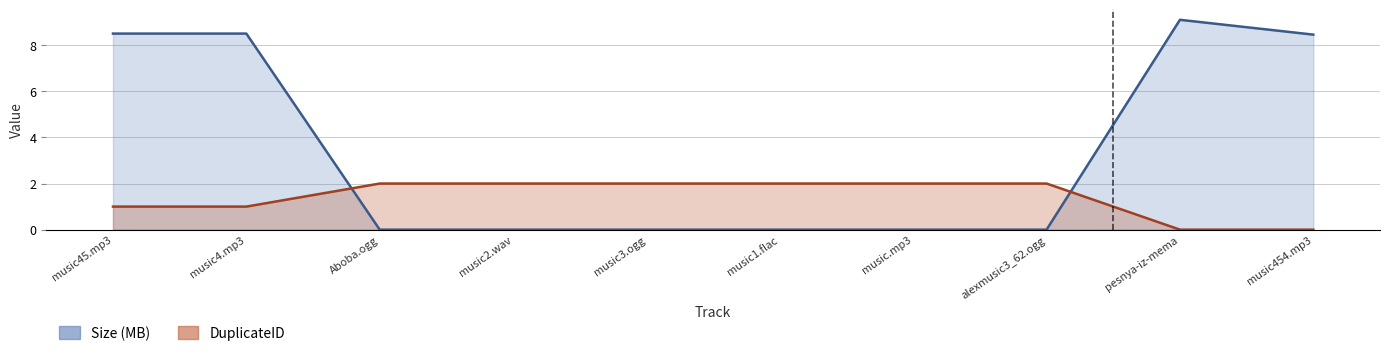

What are all the series names shown in the legend?

Size (MB), DuplicateID